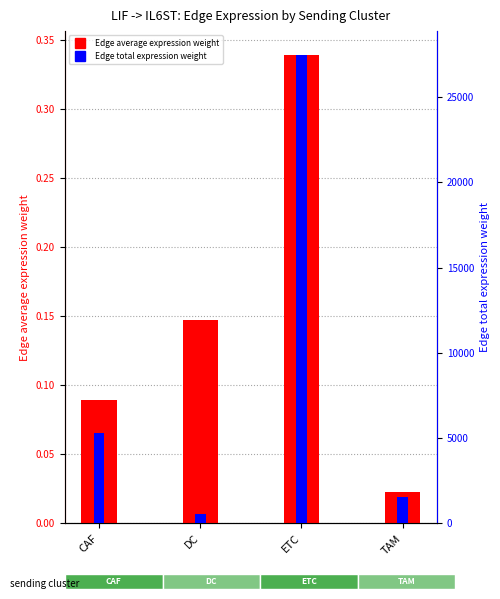

Is it true that Edge average expression weight equals 0.0 at TAM?

False